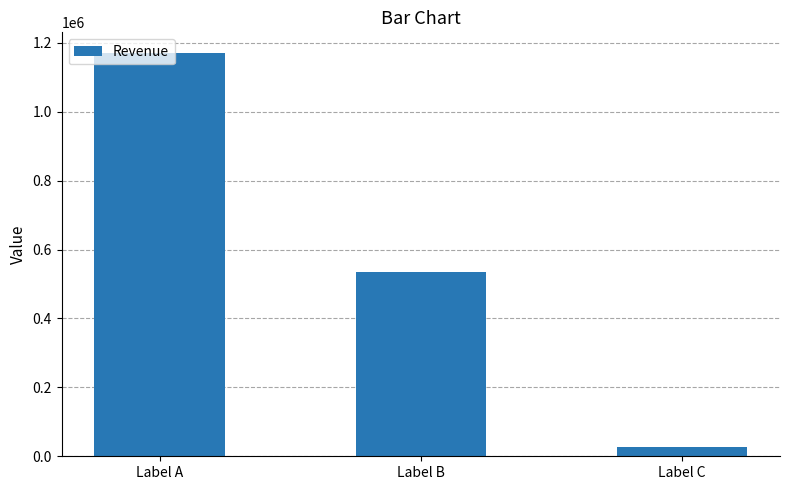

What is the minimum value shown in the chart?

25723